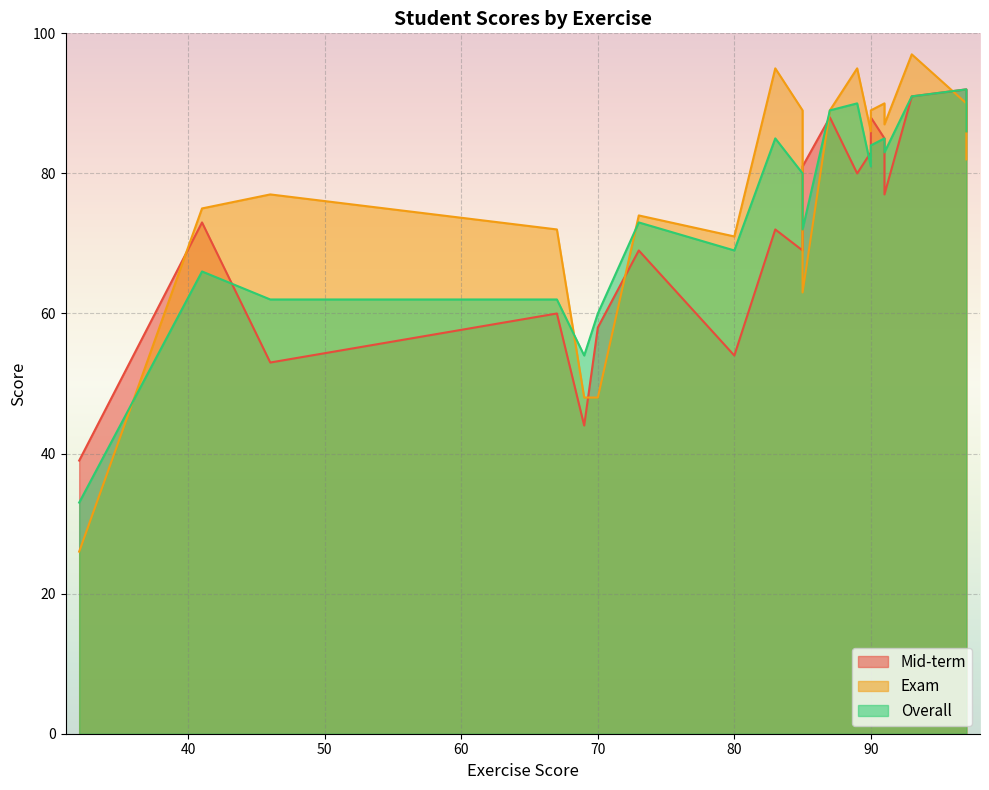

What is the sum of the Overall values at 41 and 70?

126